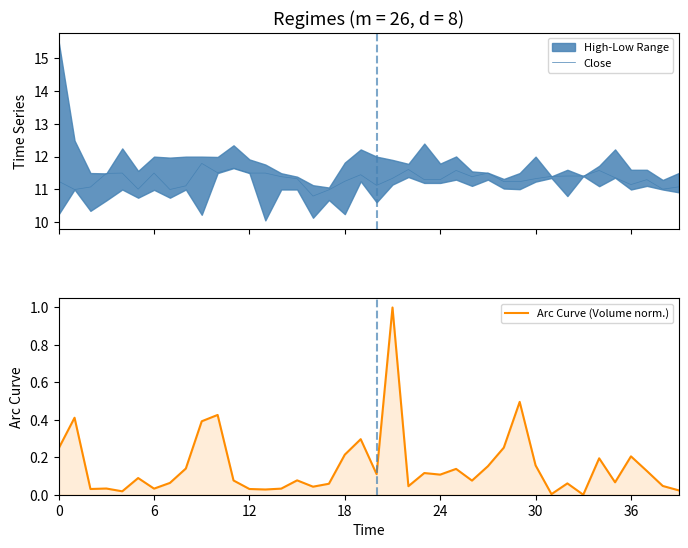

Reading left to right, list all the values displayed in this chart.

Close: 11.2	11.0	11.1	11.5	11.5	11.0	11.5	11.0	11.1	11.8	11.5	11.7	11.5	11.5	11.4	11.3	10.8	11.0	11.2	11.4	11.1	11.3	11.6	11.3	11.3	11.6	11.4	11.5	11.2	11.2	11.3	11.4	11.4	11.4	11.6	11.4	11.2	11.3	11.0	11.1
Arc Curve (Volume norm.): 0.2	0.4	0.0	0.0	0.0	0.1	0.0	0.1	0.1	0.4	0.4	0.1	0.0	0.0	0.0	0.1	0.0	0.1	0.2	0.3	0.1	1.0	0.0	0.1	0.1	0.1	0.1	0.2	0.3	0.5	0.2	0.0	0.1	0.0	0.2	0.1	0.2	0.1	0.0	0.0